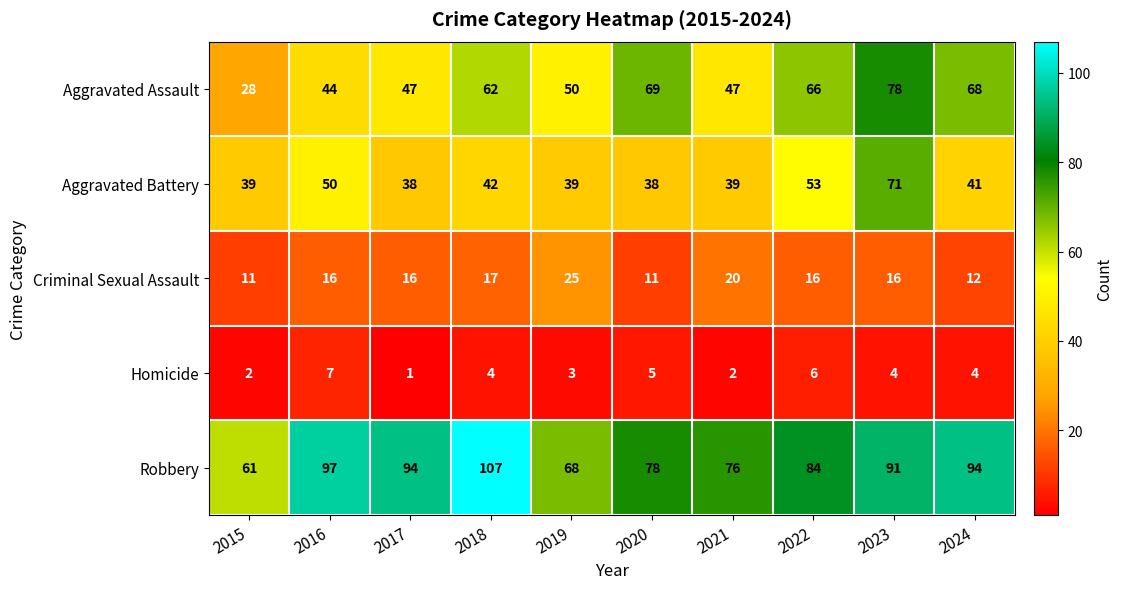

Is it true that Criminal Sexual Assault equals 12 at 2024?

True